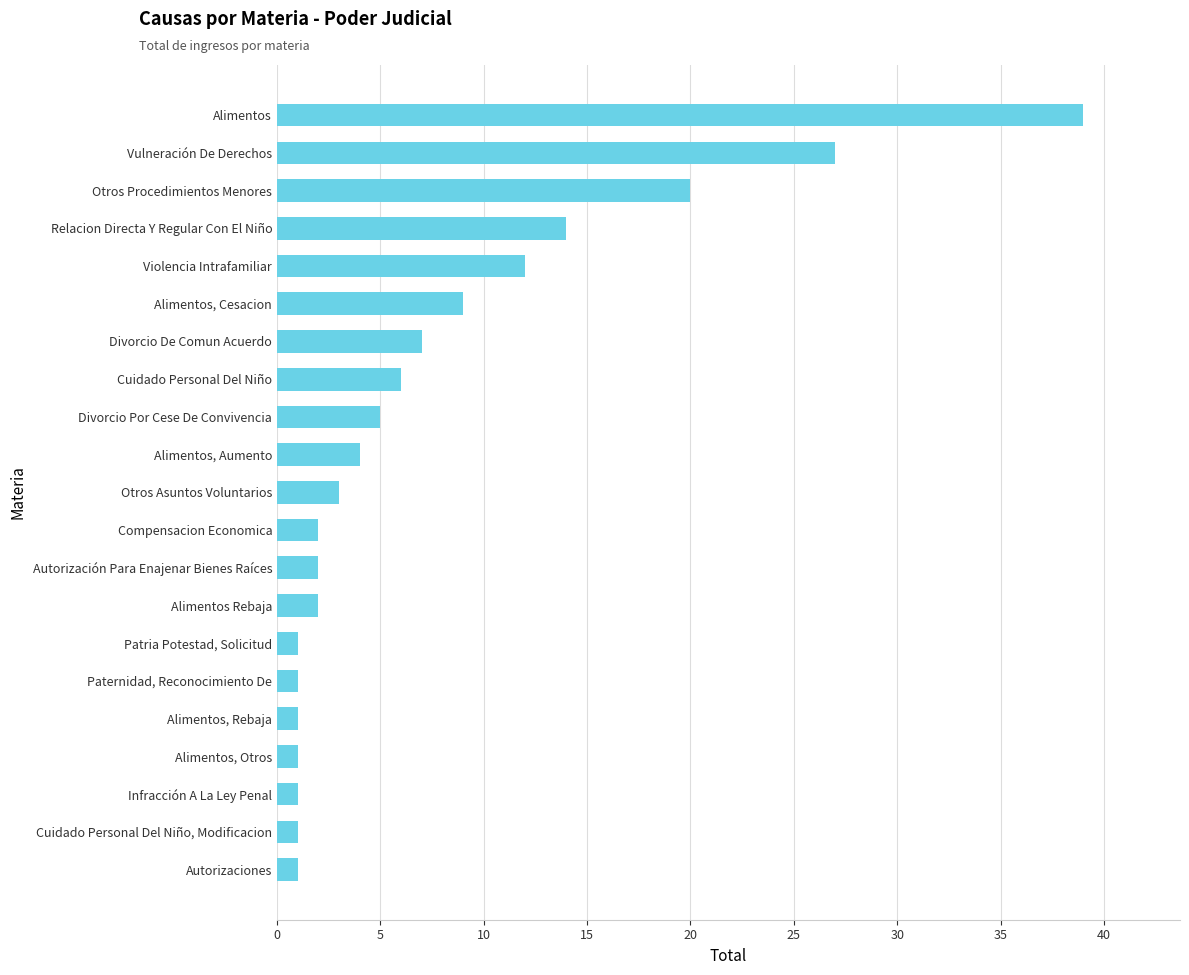

How many categories are shown in the chart?

21